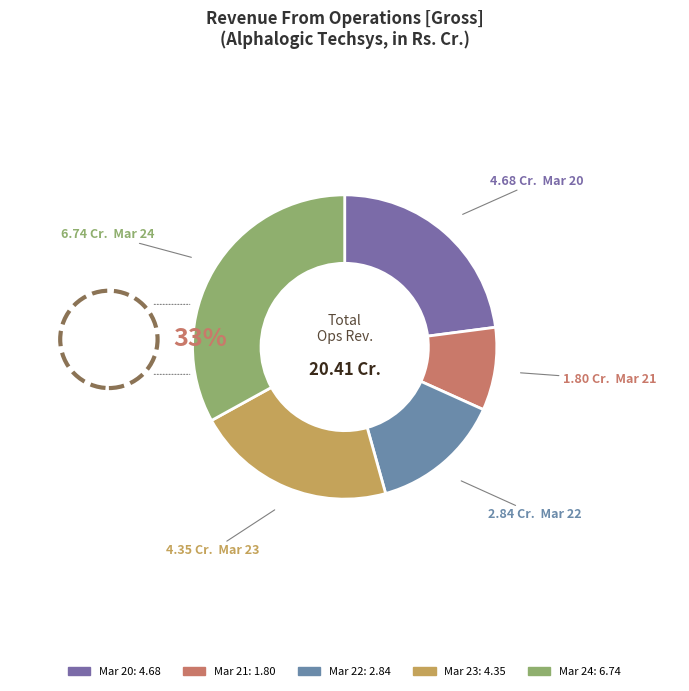

Is it true that Mar 20 is 23% of the pie?

True